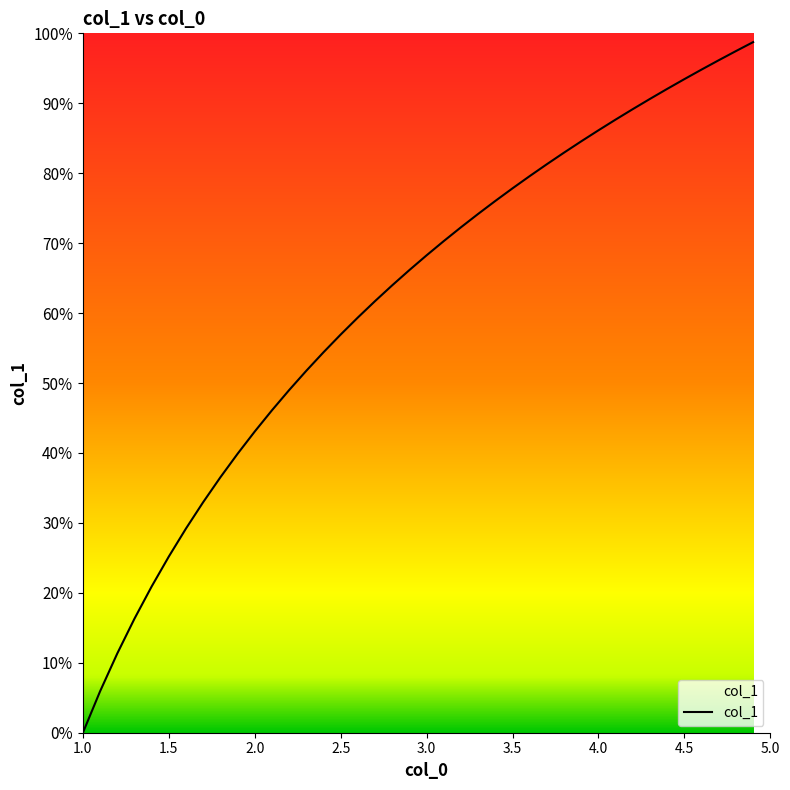

How many distinct data groups are displayed?

1